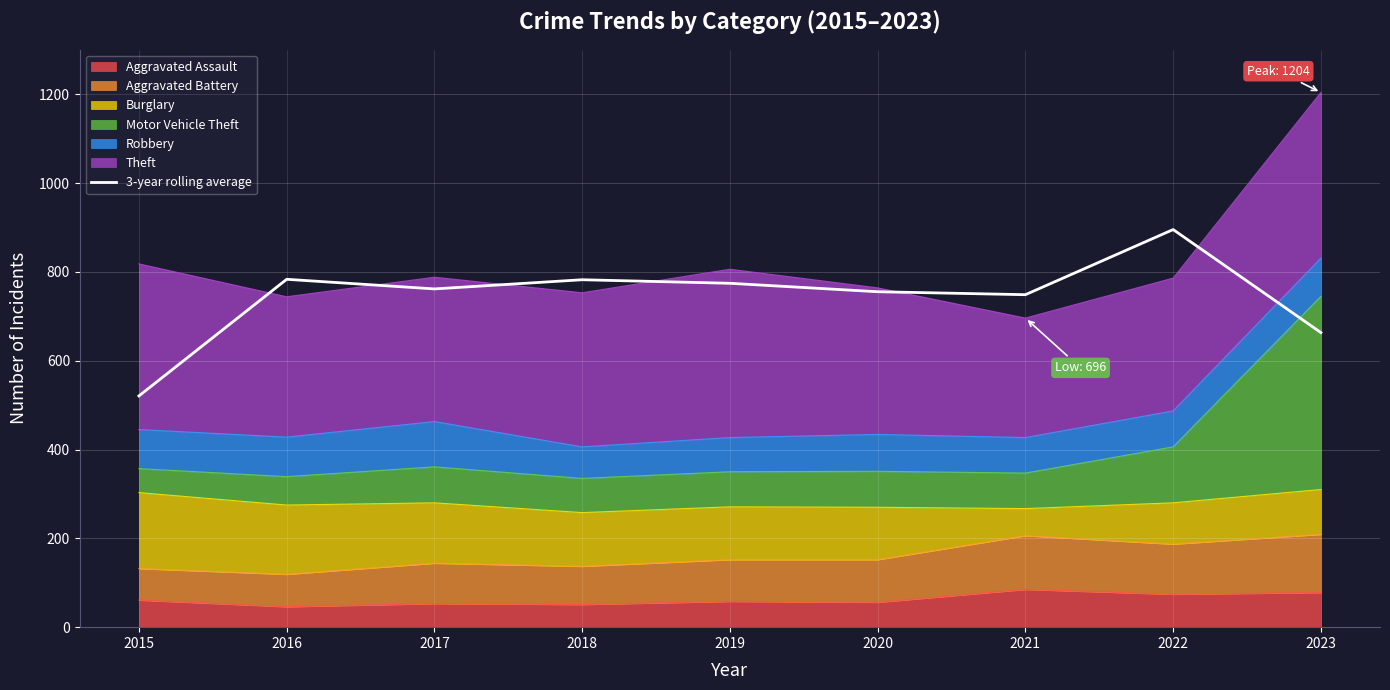

The value at 2017 is 761.7. True or false?

True